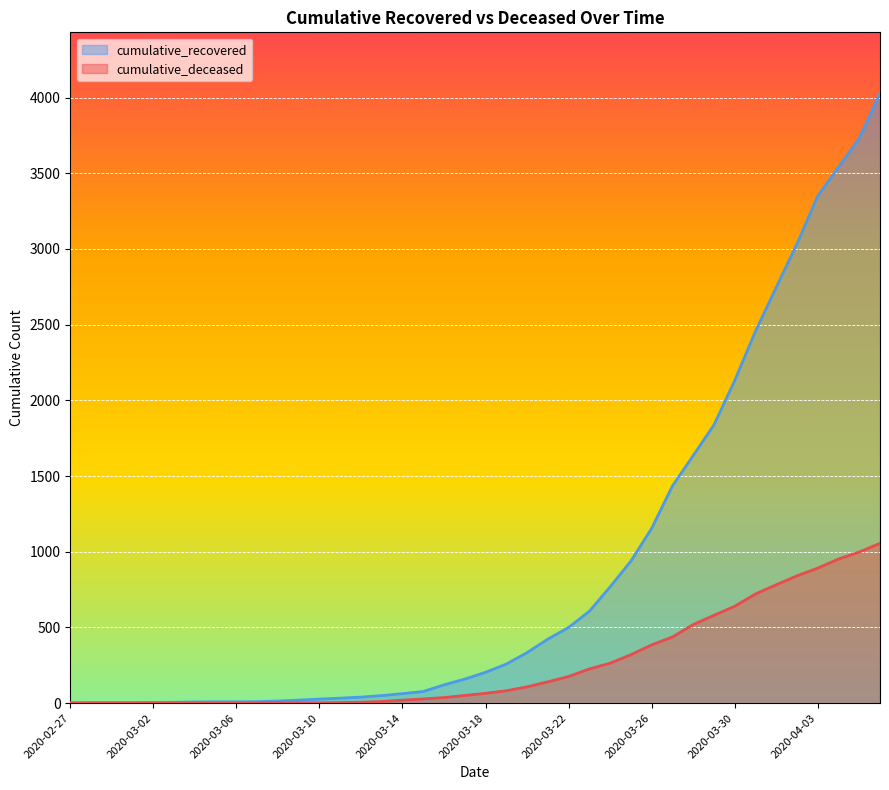

What is the label of the 22nd point from the right?

2020-03-16